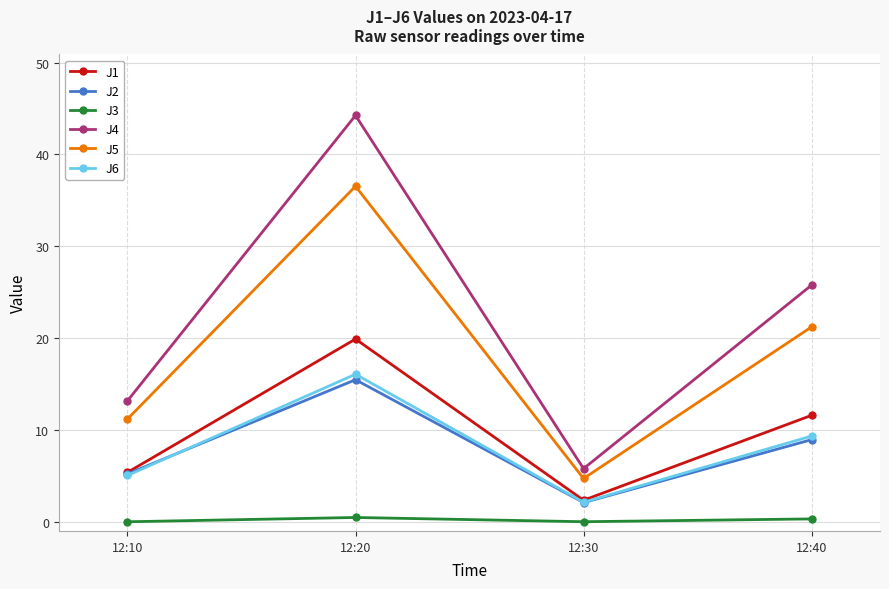

What is the sum of all J4 values?

89.0